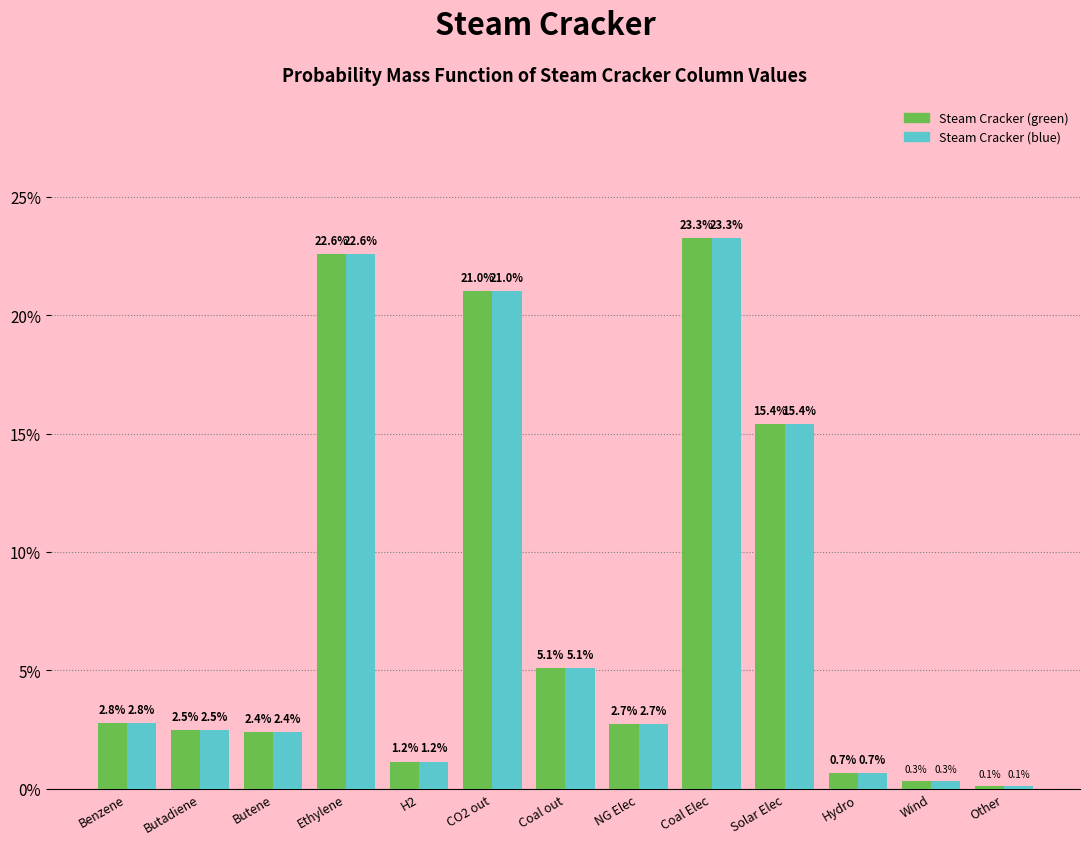

Reading left to right, list all the values displayed in this chart.

Steam Cracker (green): 2.8	2.5	2.4	22.6	1.2	21.0	5.1	2.7	23.3	15.4	0.7	0.3	0.1
Steam Cracker (blue): 2.8	2.5	2.4	22.6	1.2	21.0	5.1	2.7	23.3	15.4	0.7	0.3	0.1